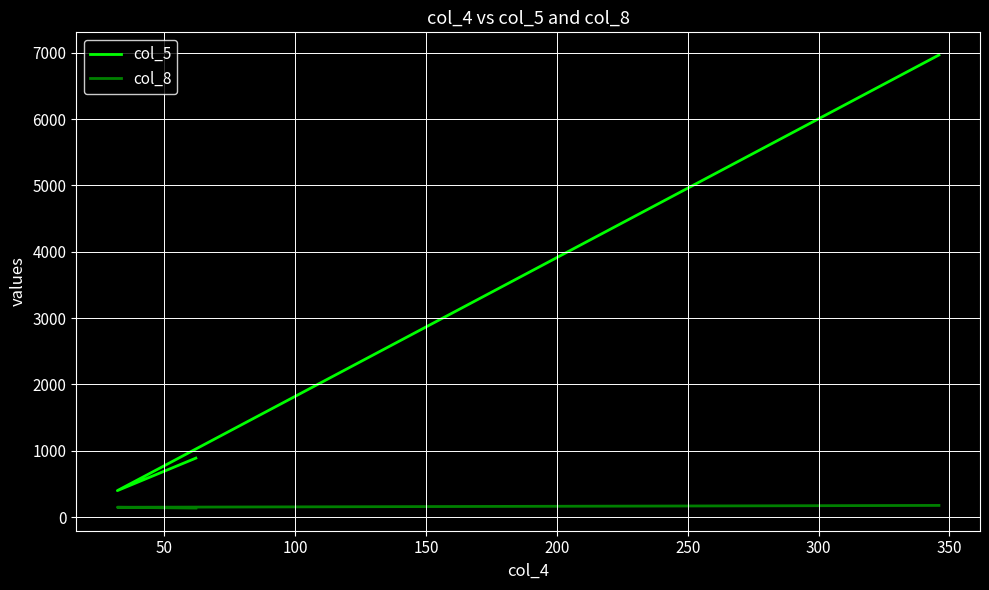

Rank the series at 100 from highest to lowest value.

col_5, col_8